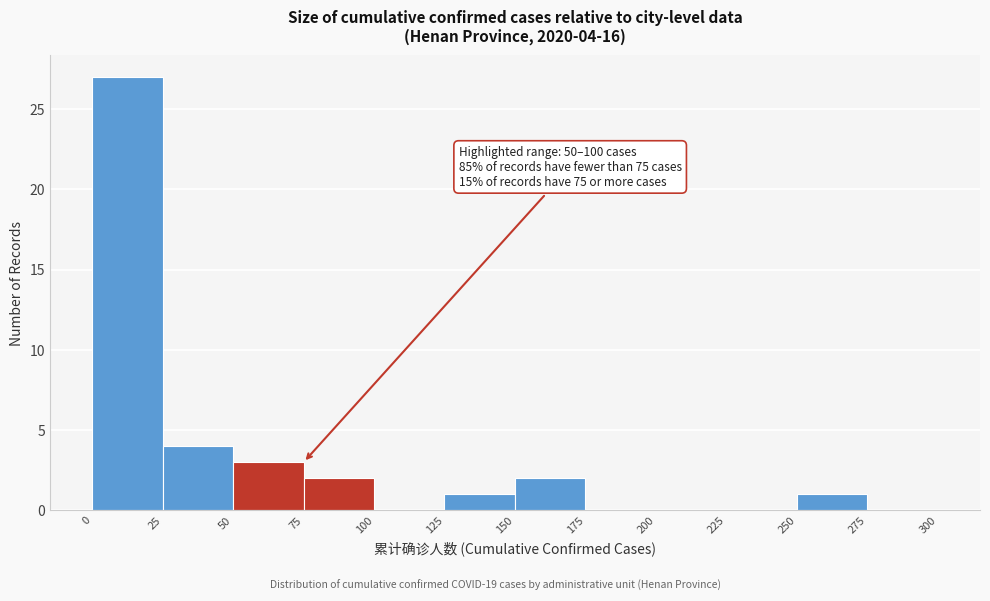

Over which range of the x-axis is the bar tallest?

0 to 25